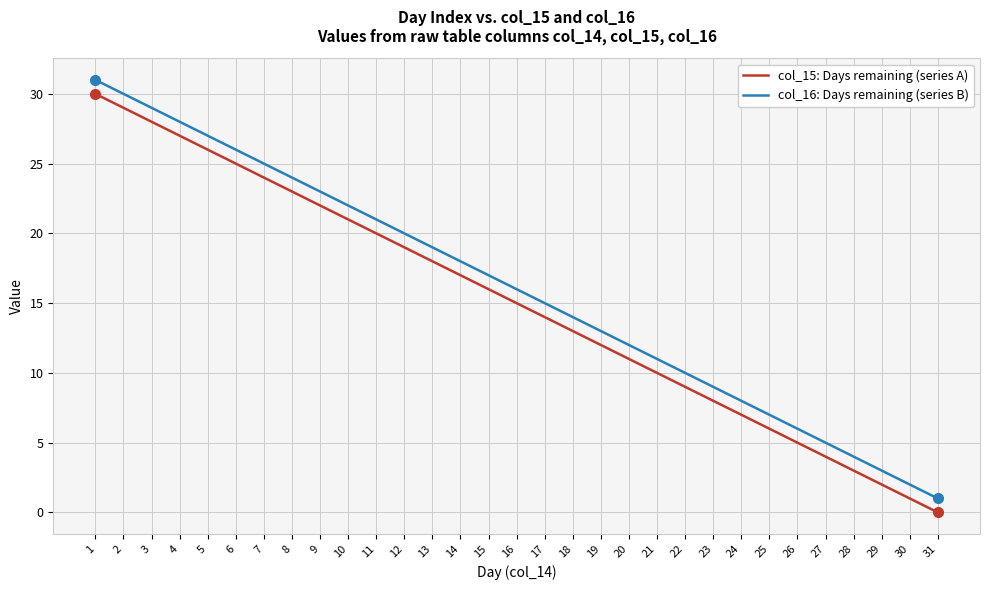

Which series has the largest total across all categories?

col_16: Days remaining (series B)